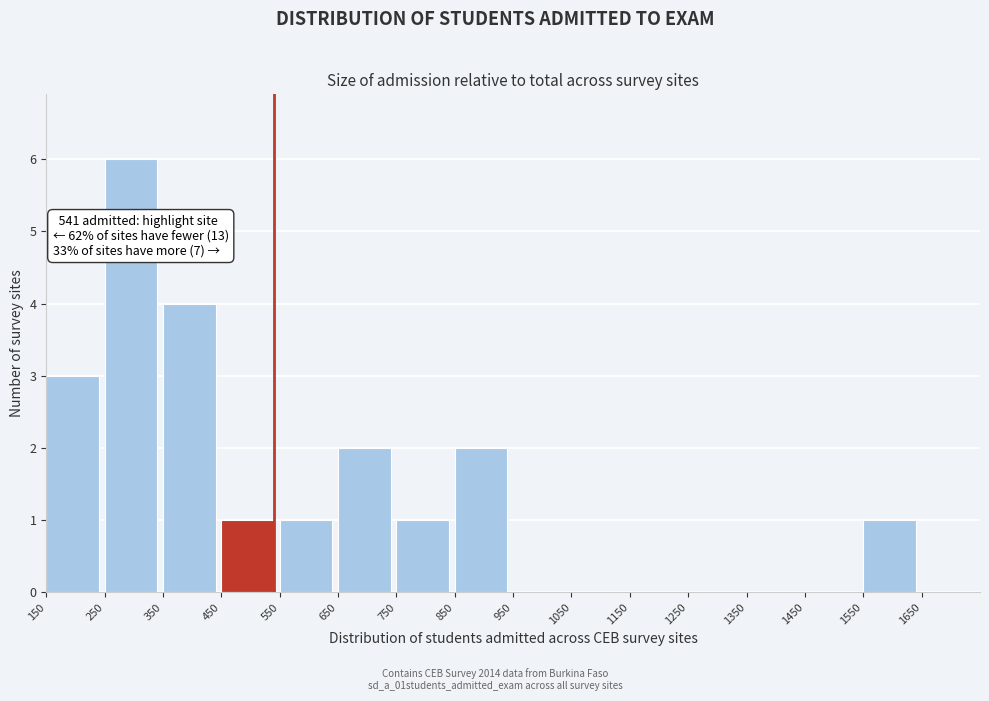

Which range on the x-axis has the tallest bar?

250 to 350